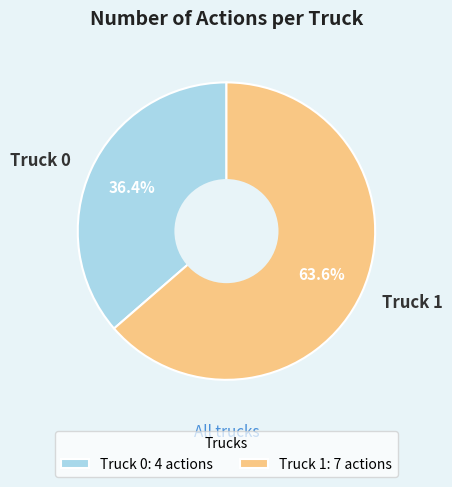

Does Truck 1 represent more than half of the total?

Yes